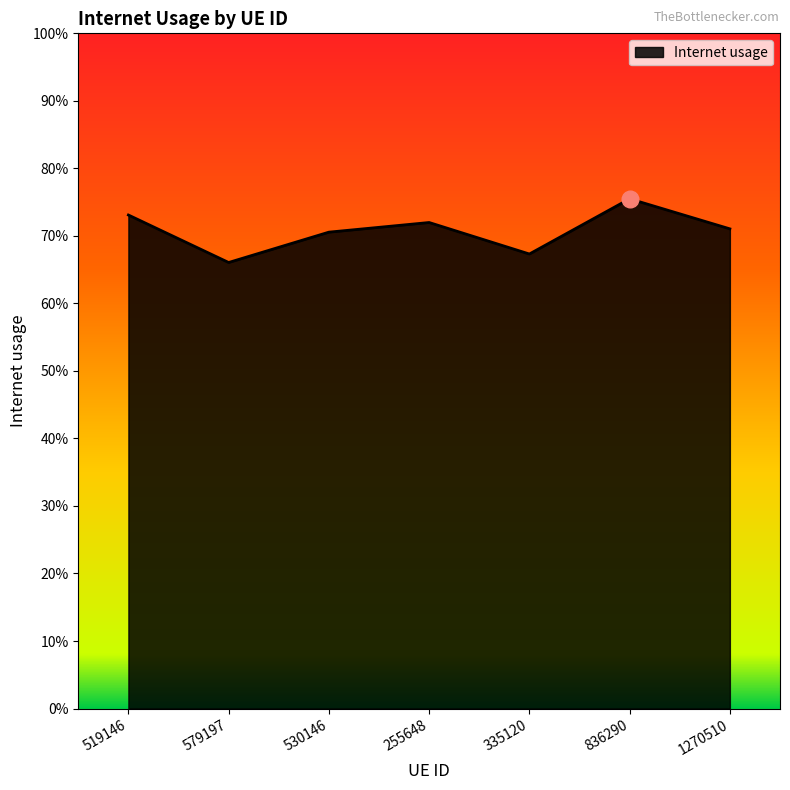

Is this an area chart (filled region under the line)?

Yes